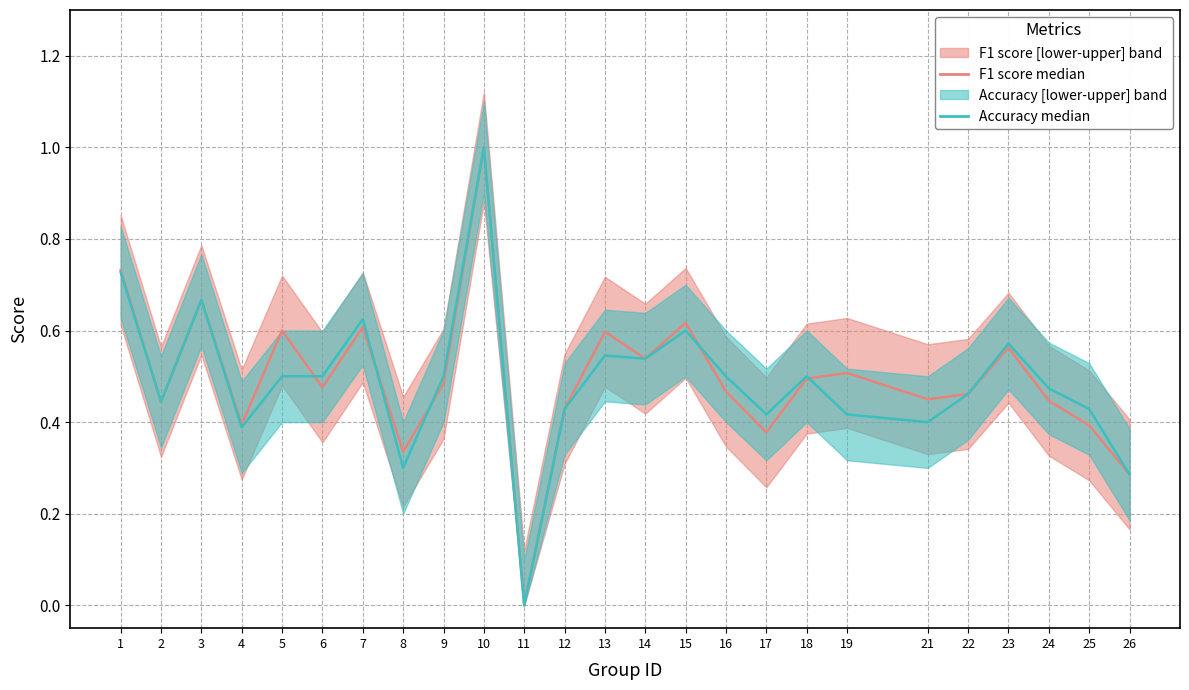

Count the Accuracy median values in the range 0 to 1.

25